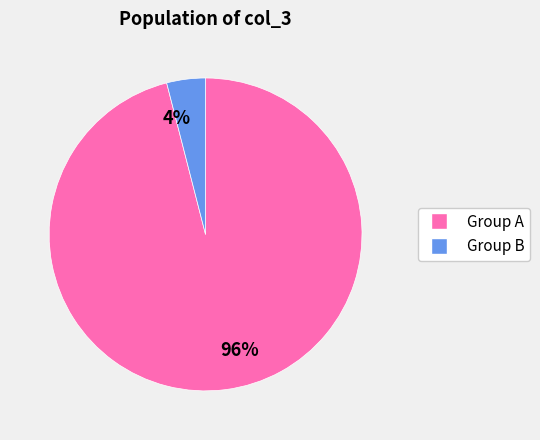

Does any single category account for the majority?

Yes